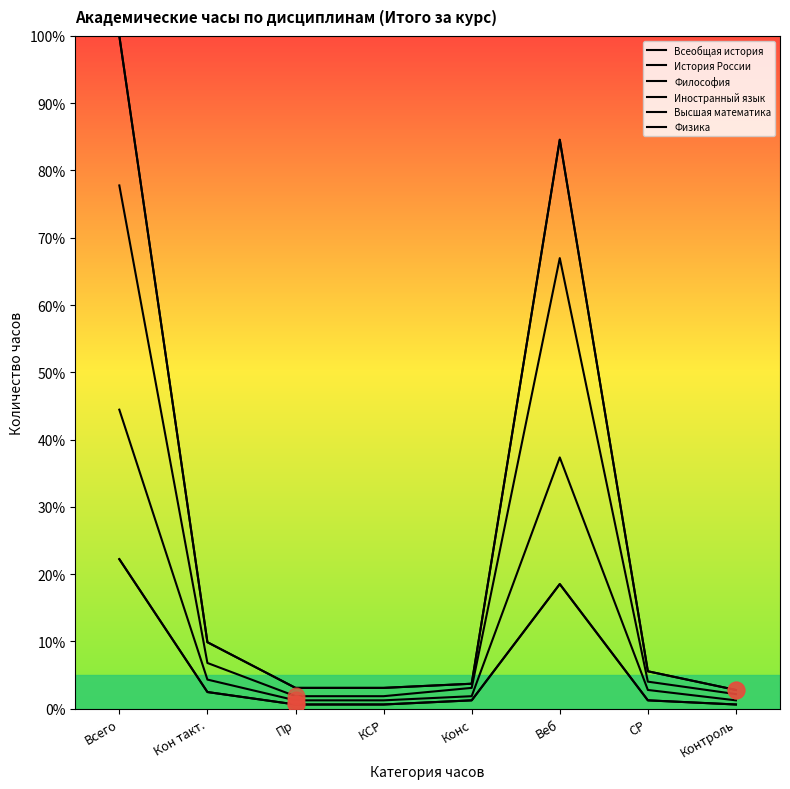

At which category is the sum across all series the highest?

Всего